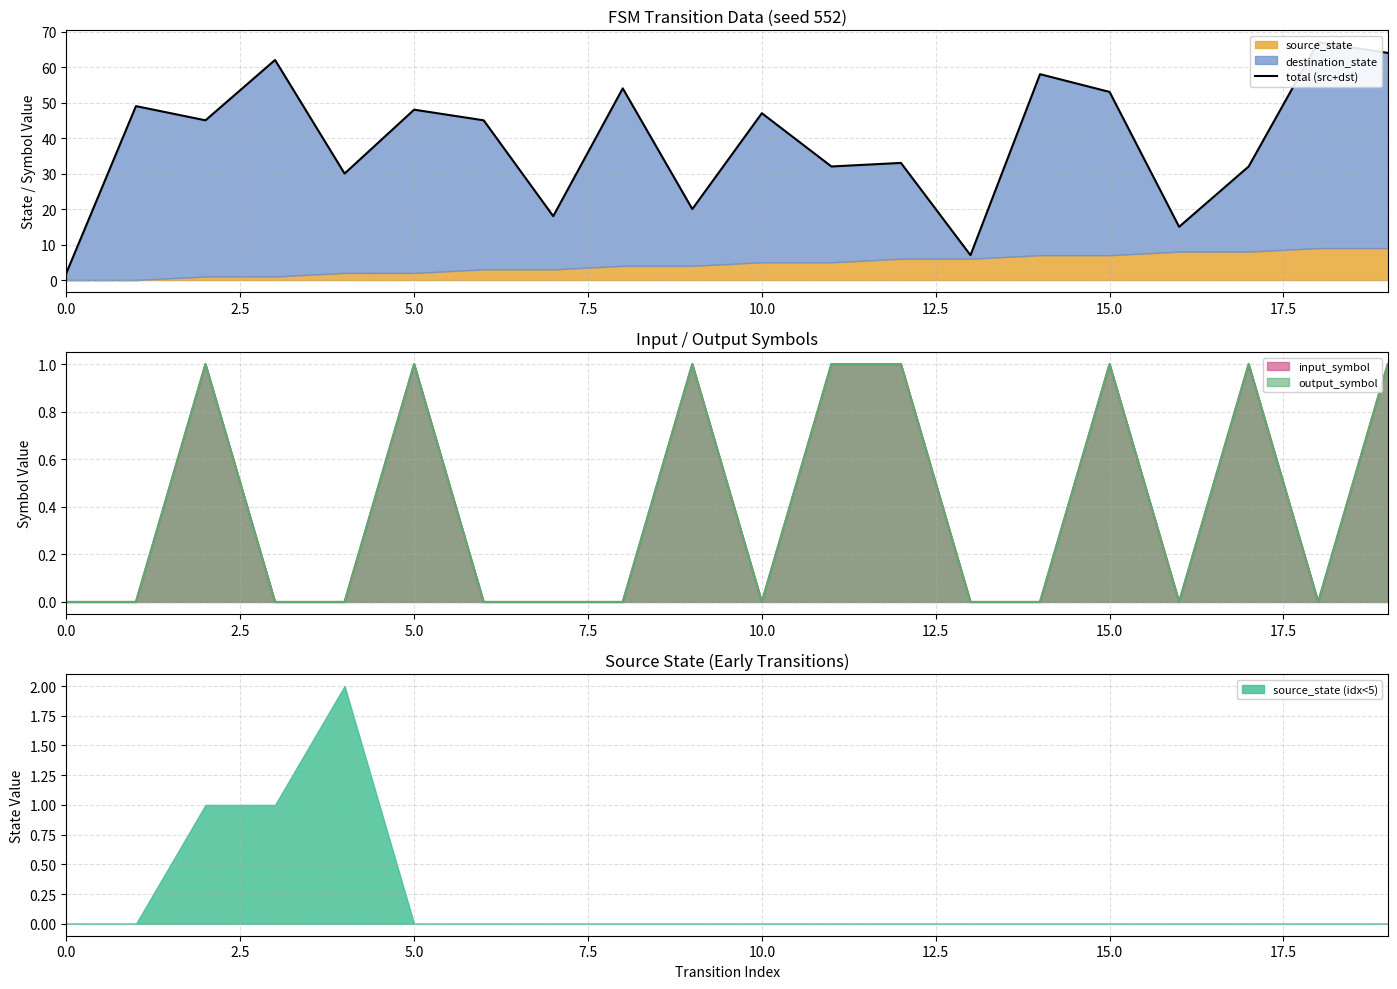

Is it true that source_state (idx<5) equals 0 at 10.0?

True